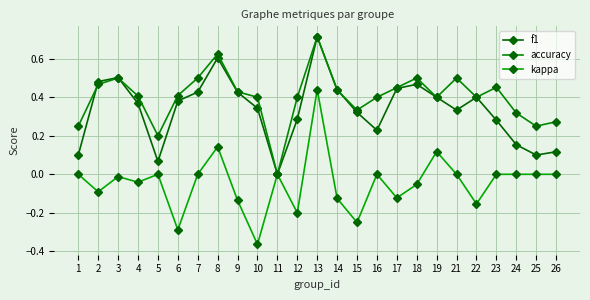

Rank the series at 25 from highest to lowest value.

accuracy, f1, kappa